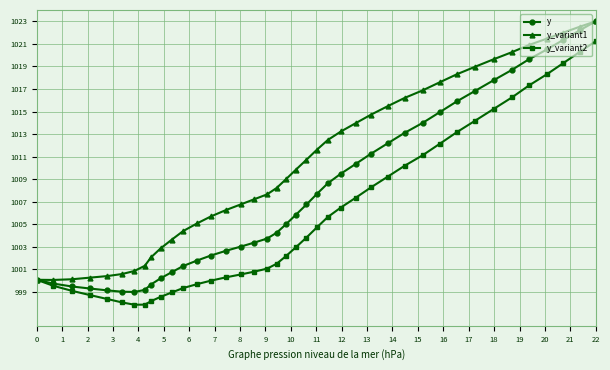

Which series has the largest range (max minus min)?

y